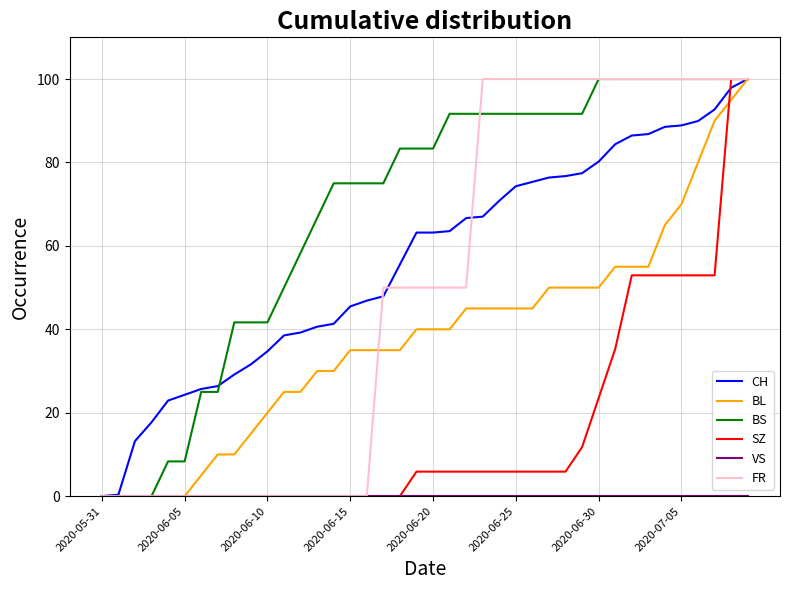

How many lines are shown in the chart?

6